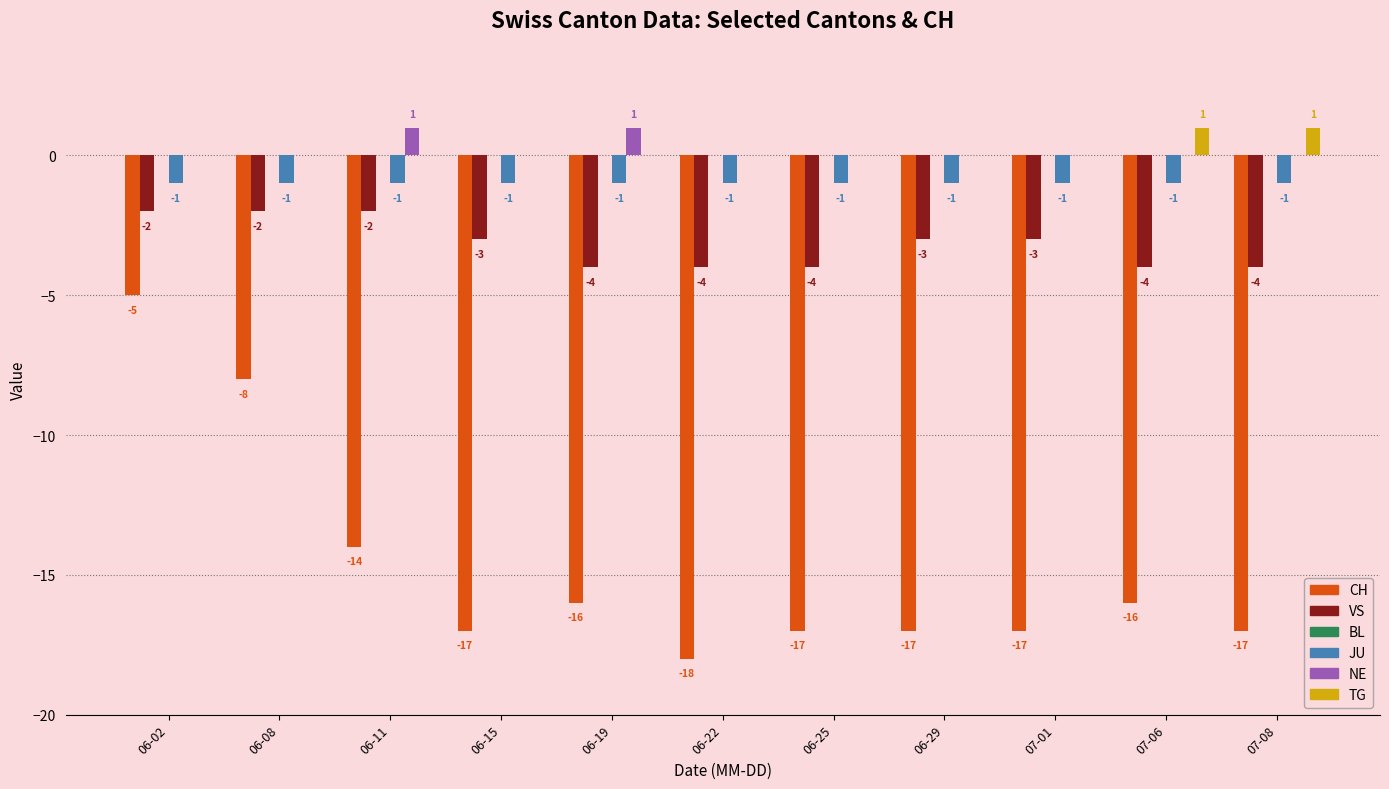

Reading left to right, transcribe all the data shown in this chart.

CH: 06-02=-5	06-08=-8	06-11=-14	06-15=-17	06-19=-16	06-22=-18	06-25=-17	06-29=-17	07-01=-17	07-06=-16	07-08=-17
VS: 06-02=-2	06-08=-2	06-11=-2	06-15=-3	06-19=-4	06-22=-4	06-25=-4	06-29=-3	07-01=-3	07-06=-4	07-08=-4
JU: 06-02=-1	06-08=-1	06-11=-1	06-15=-1	06-19=-1	06-22=-1	06-25=-1	06-29=-1	07-01=-1	07-06=-1	07-08=-1
NE: 06-02=0	06-08=0	06-11=1	06-15=0	06-19=1	06-22=0	06-25=0	06-29=0	07-01=0	07-06=0	07-08=0
TG: 06-02=0	06-08=0	06-11=0	06-15=0	06-19=0	06-22=0	06-25=0	06-29=0	07-01=0	07-06=1	07-08=1